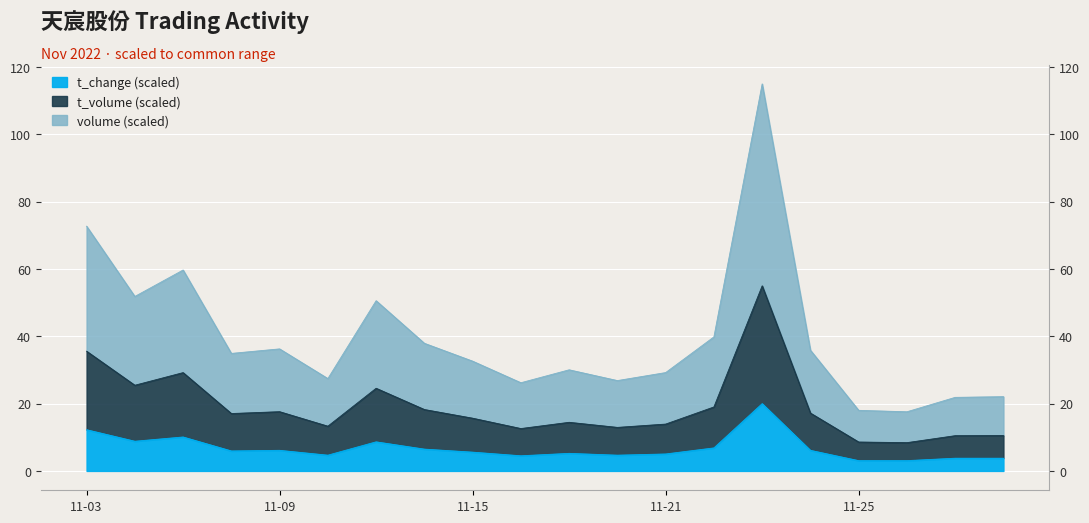

Reading right to left, extract all data points from this chart.

t_change: 3.8	3.8	3.1	3.1	6.1	20.0	6.8	5.0	4.7	5.2	4.5	5.6	6.5	8.6	4.7	6.1	5.9	10.1	8.8	12.3
t_volume: 10.5	10.5	8.4	8.6	17.2	55.0	19.0	13.9	12.9	14.4	12.6	15.7	18.2	24.6	13.3	17.6	17.1	29.2	25.5	35.6
volume: 22.1	21.9	17.6	18.0	35.9	115.0	39.8	29.2	26.8	30.0	26.2	32.6	37.9	50.6	27.4	36.3	34.9	59.7	51.8	72.7